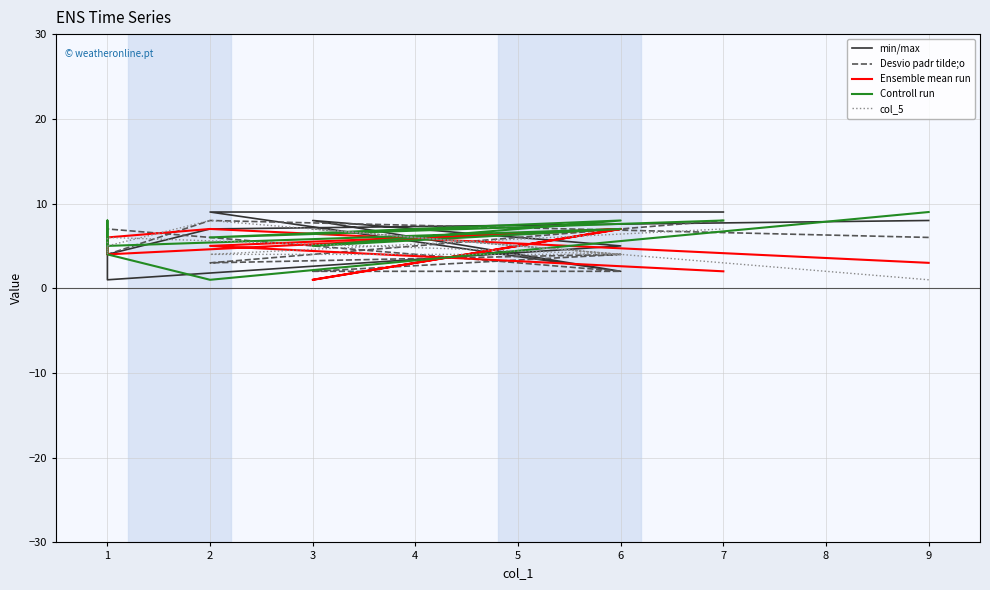

True or false: Controll run and min/max intersect in this chart.

True